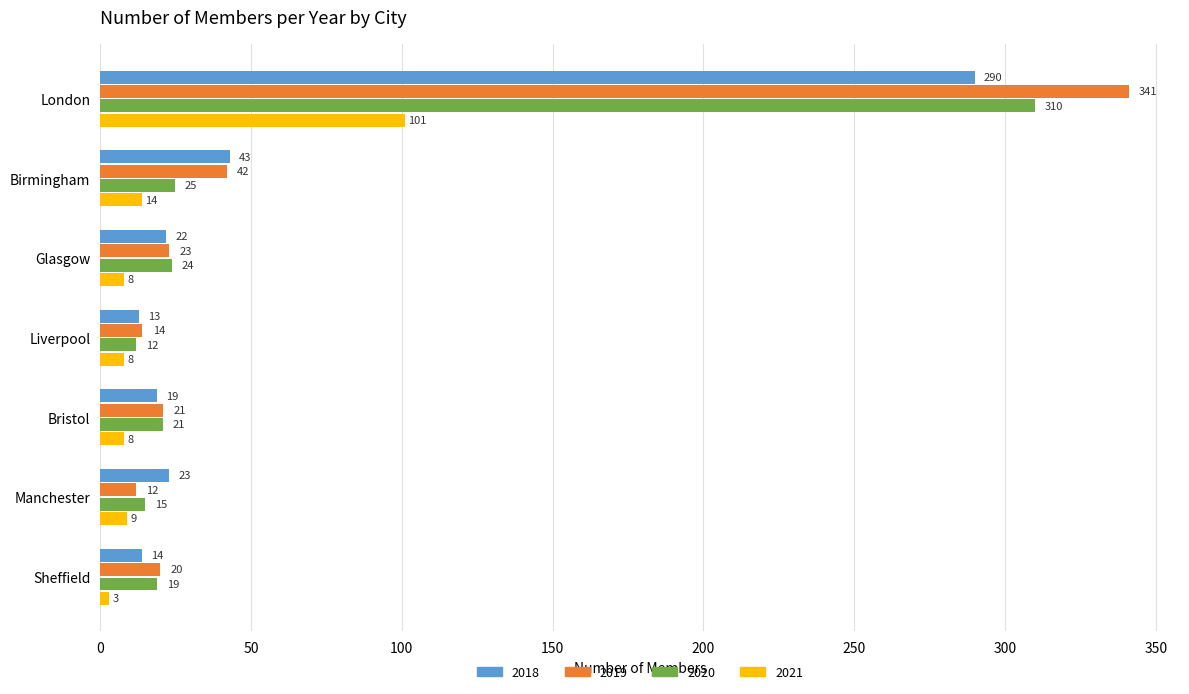

True or false: 2018 has a value of 8 at Glasgow.

False